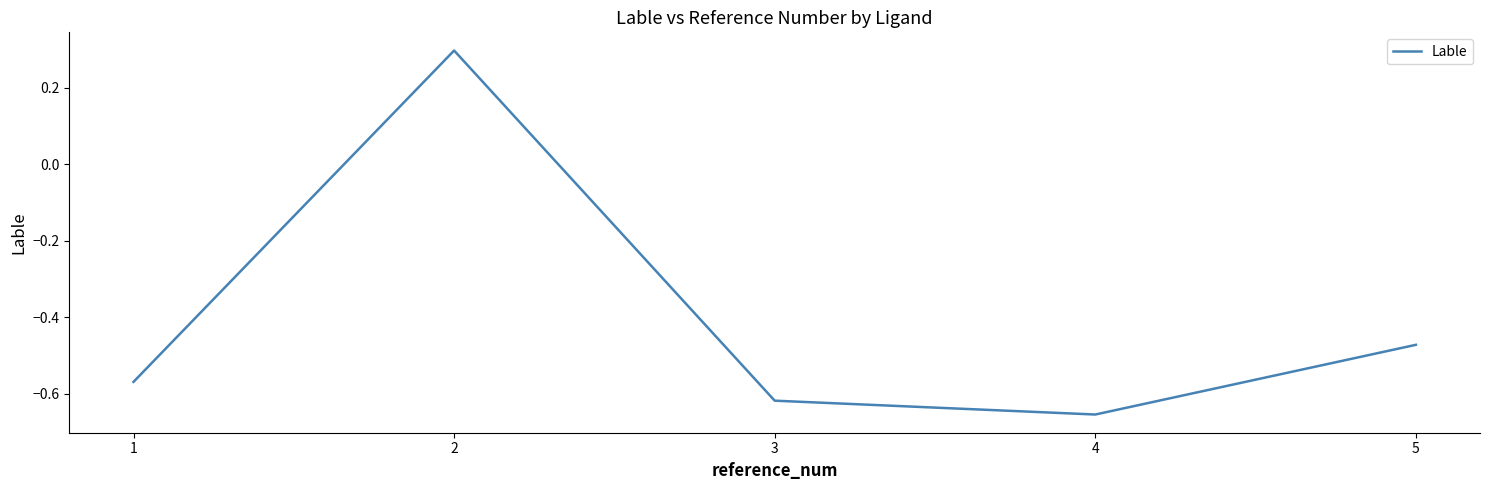

What is the greatest value displayed?

0.3